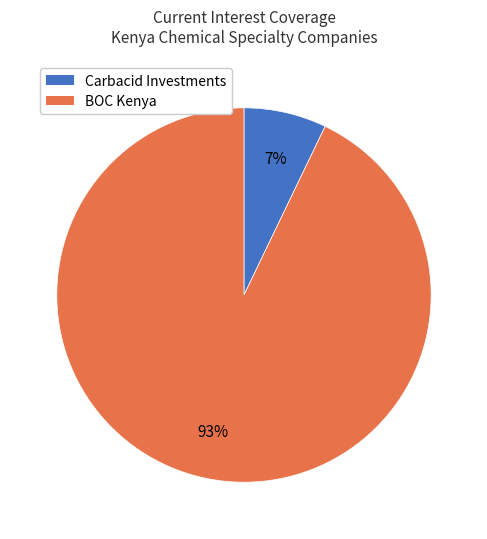

Does any single category account for the majority?

Yes